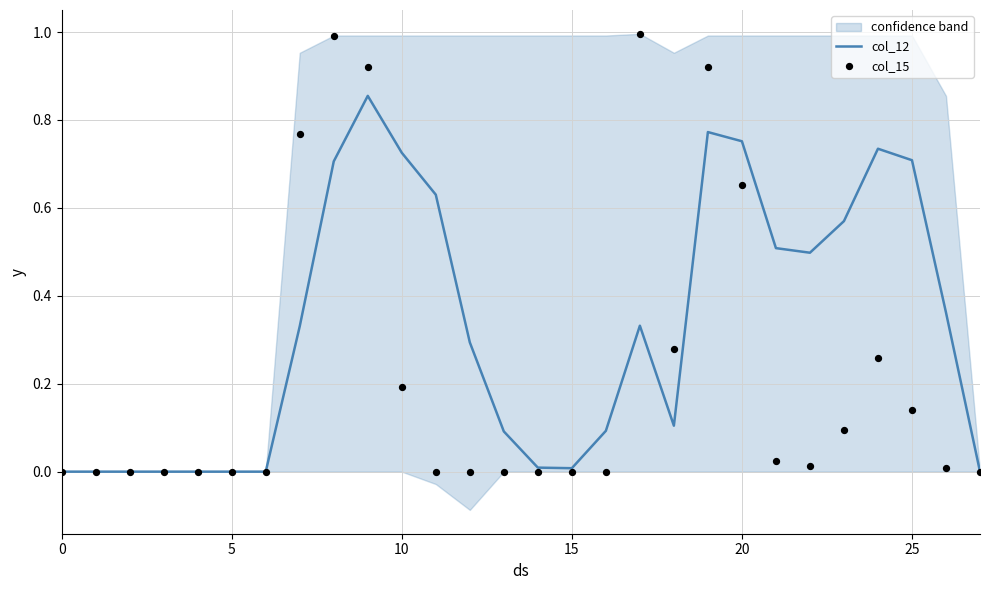

Which series has the largest total across all categories?

col_12